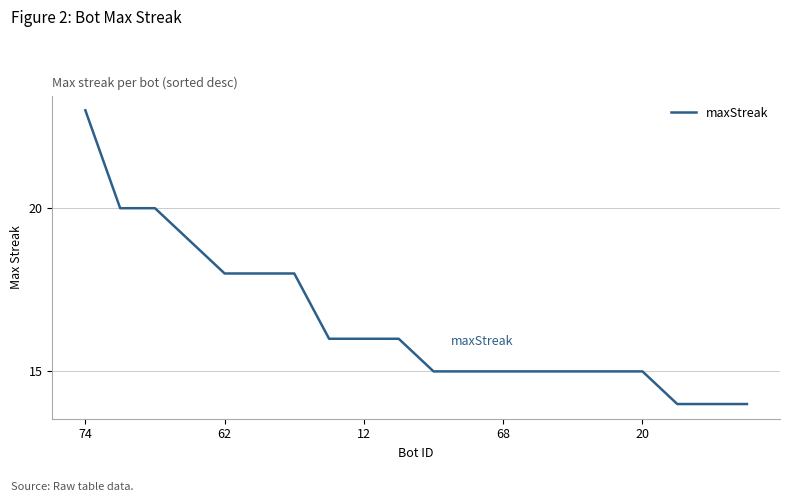

What is the minimum value shown in the chart?

14